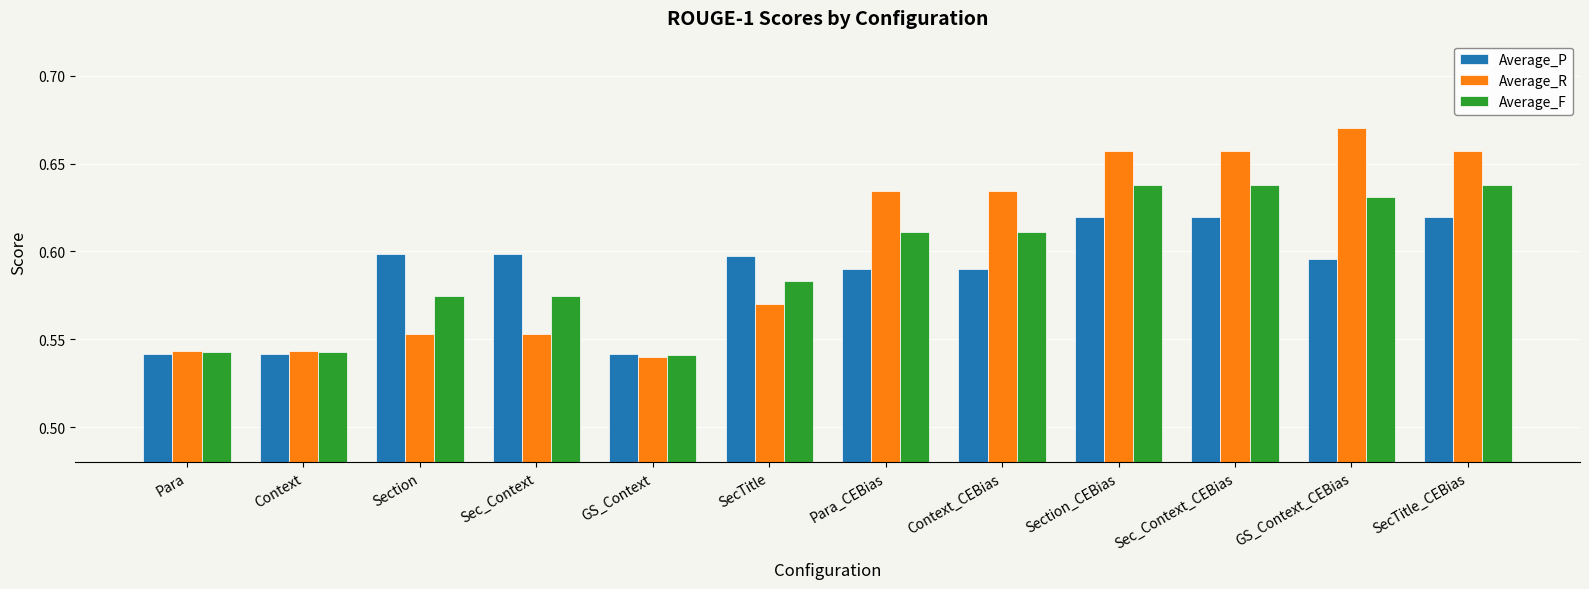

What is the sum of the Average_P values at Sec_Context_CEBias and SecTitle?

1.2